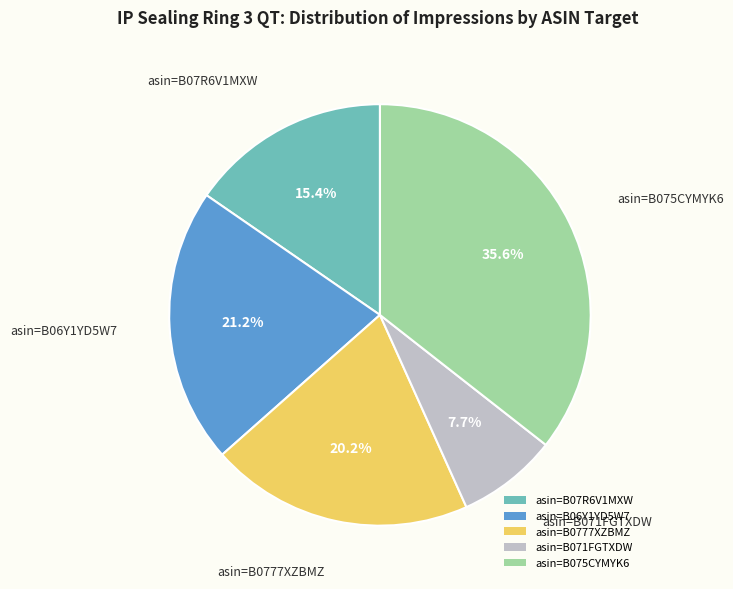

How many slices are in this pie chart?

5